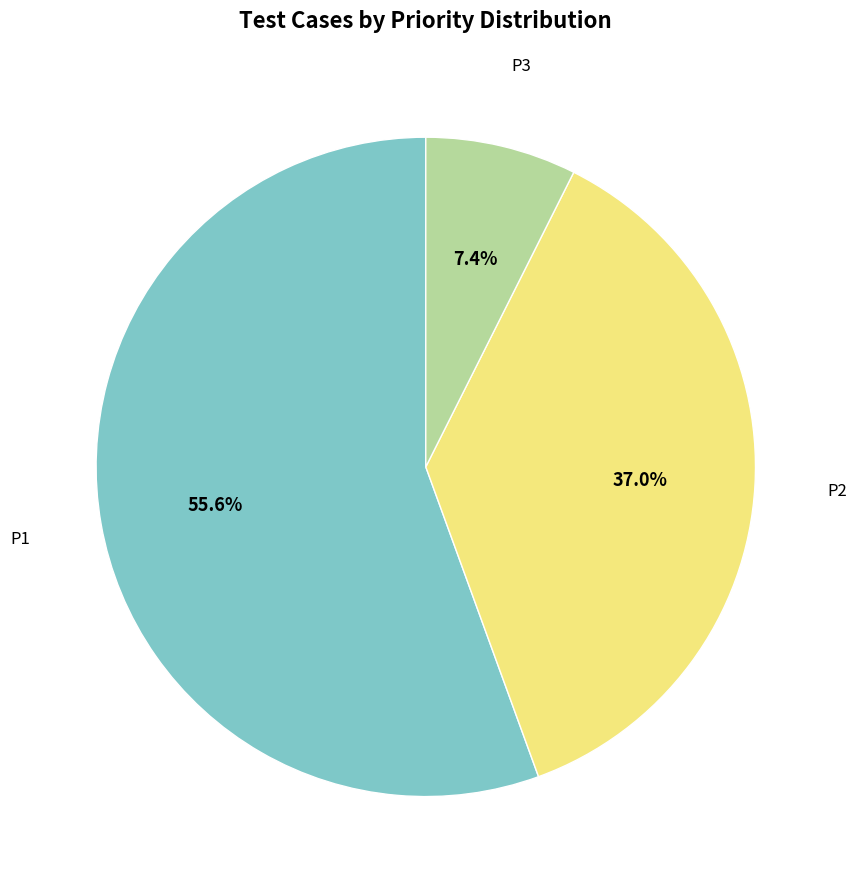

Does any single category account for the majority?

Yes